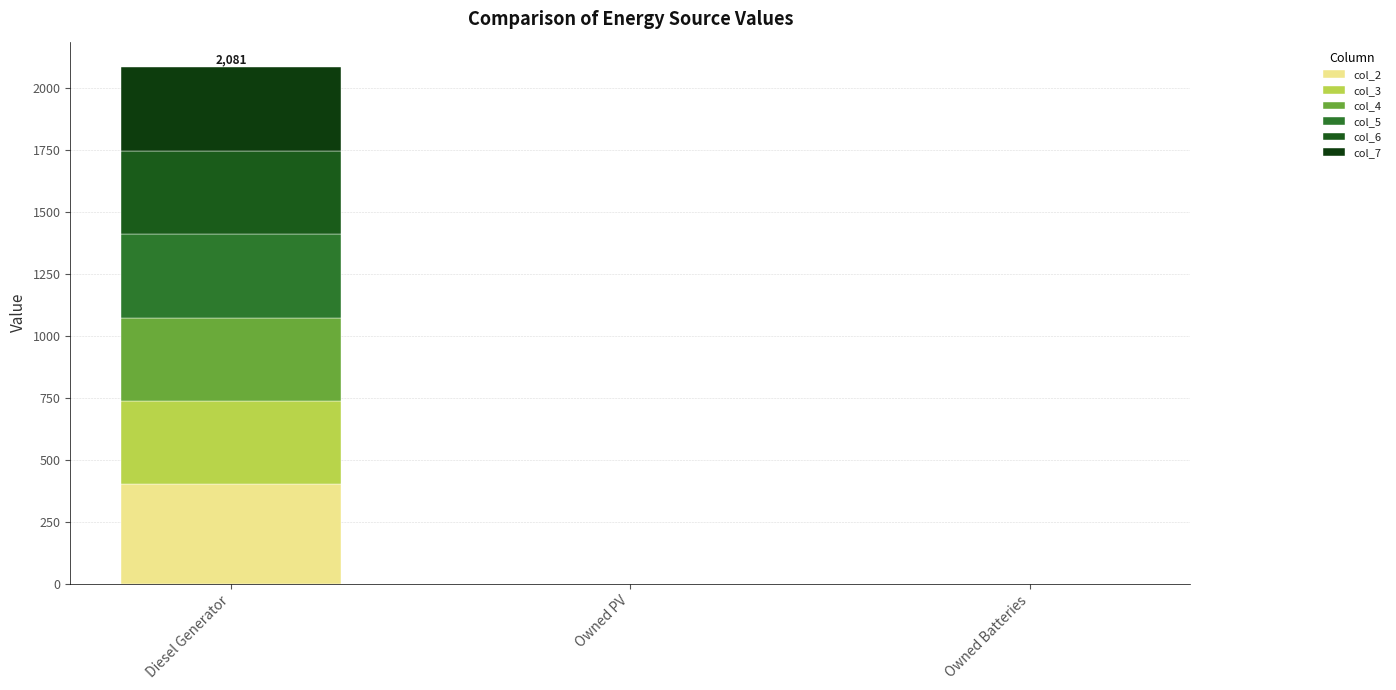

The col_6 series shows -233 at Owned Batteries. True or false?

False